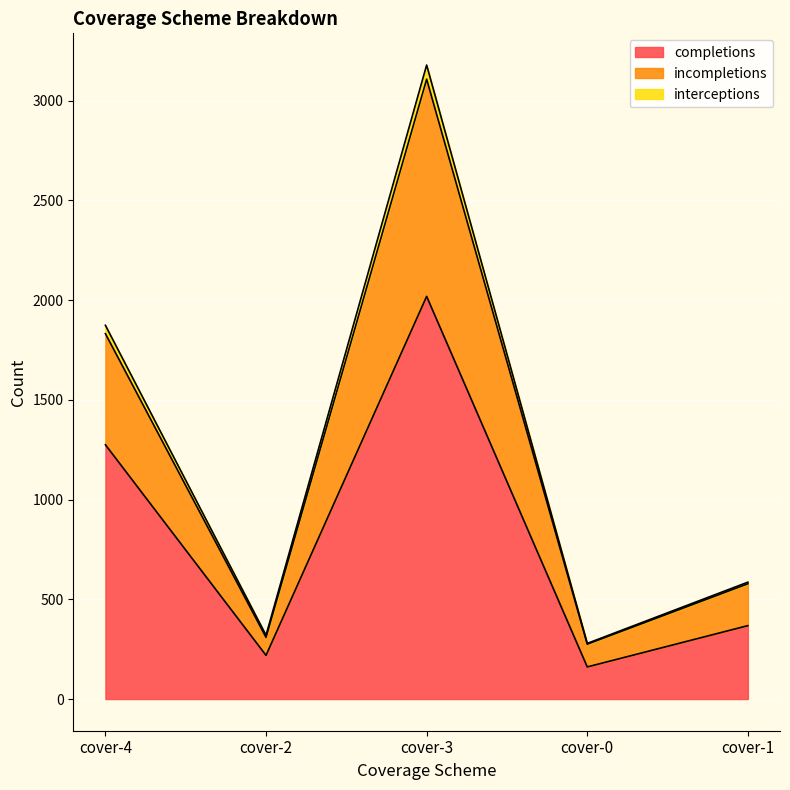

At which category does incompletions reach its first local valley?

cover-2